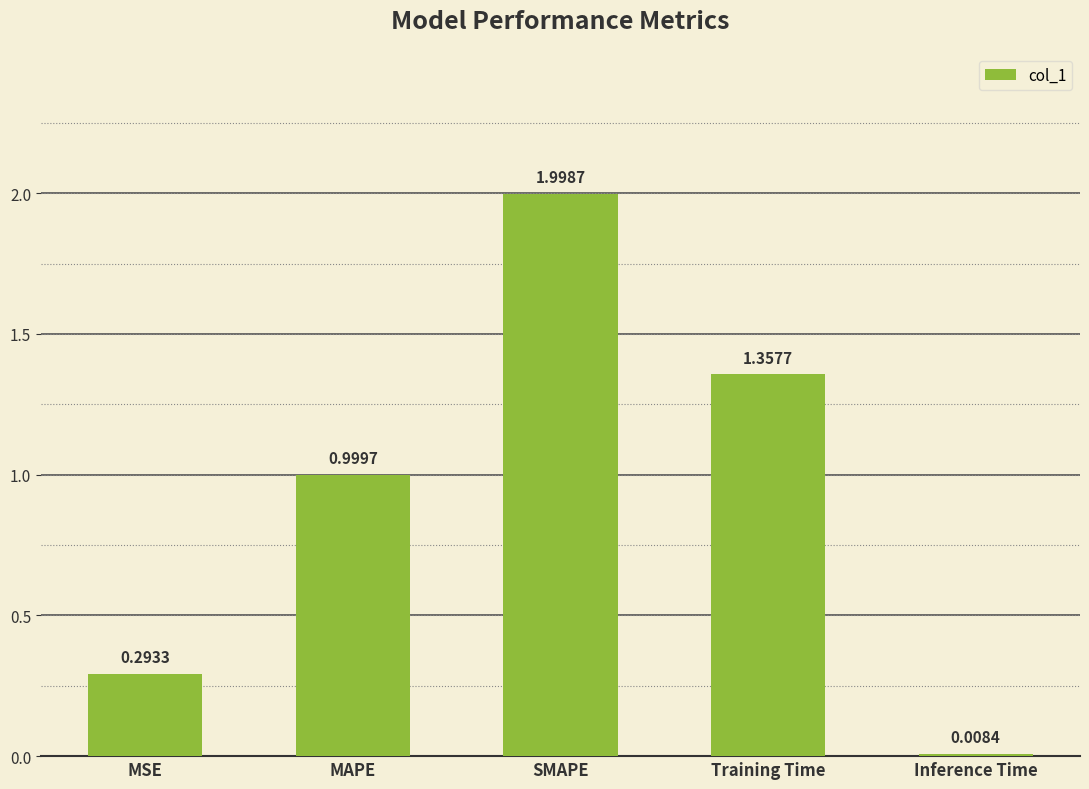

Which label corresponds to the smallest value in the chart?

Inference Time